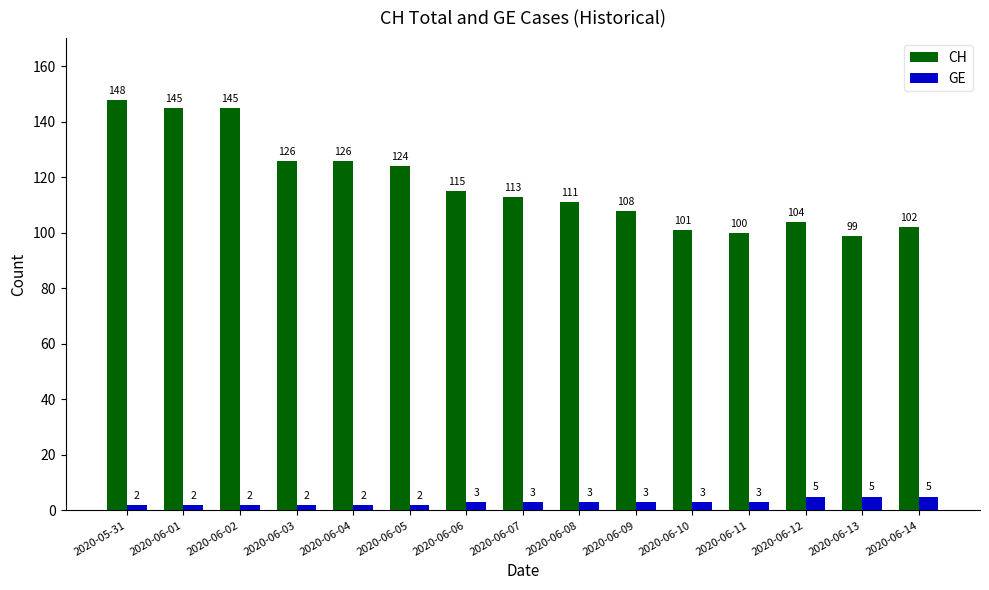

What position from the left is 2020-06-04?

5